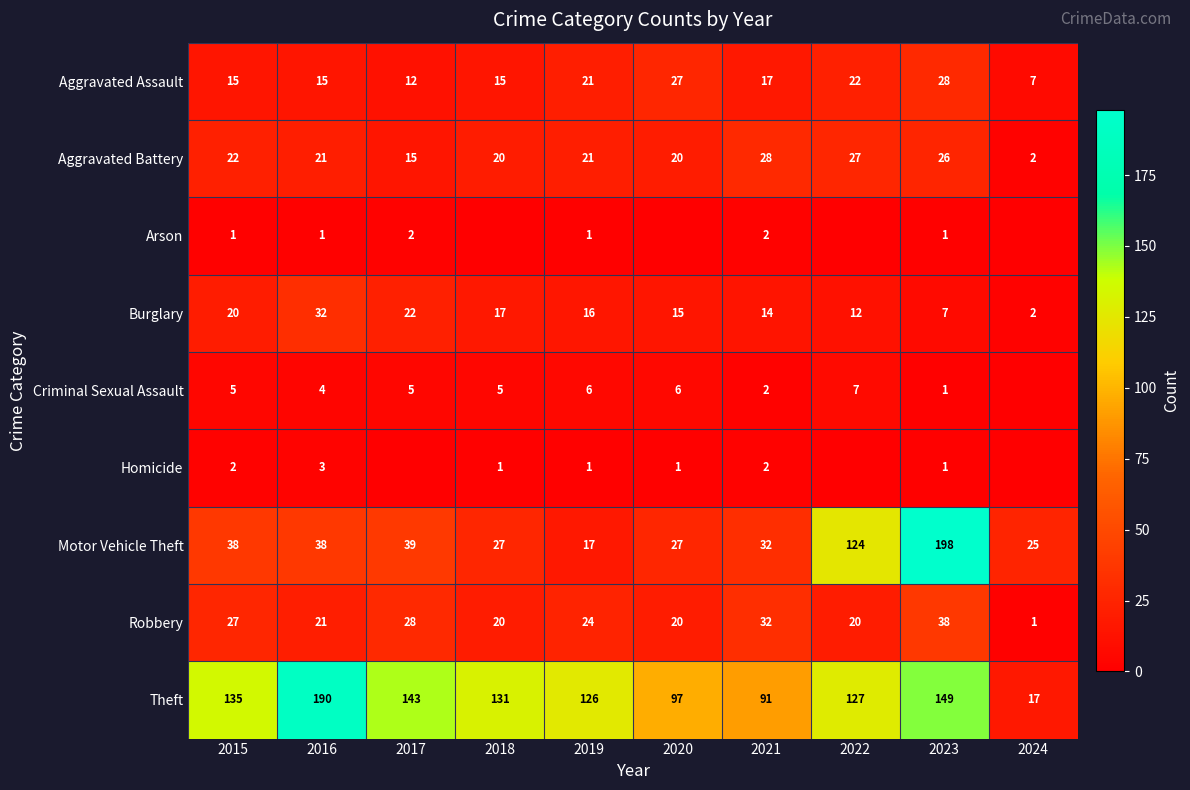

Which category has the highest value in the Robbery series?

2023